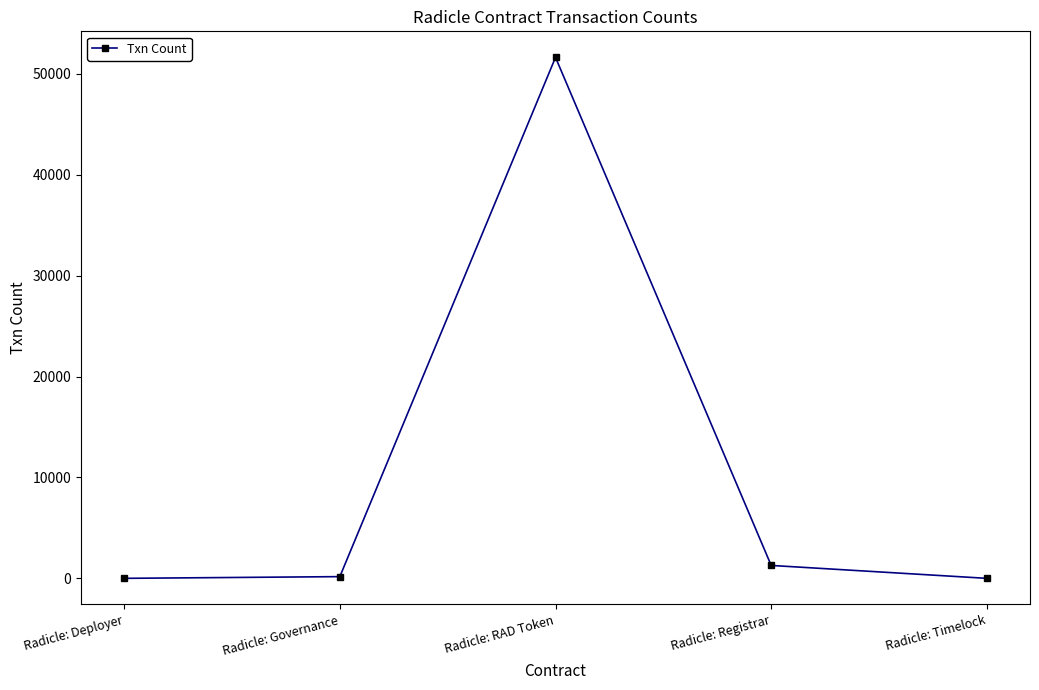

What is the greatest value displayed?

51639